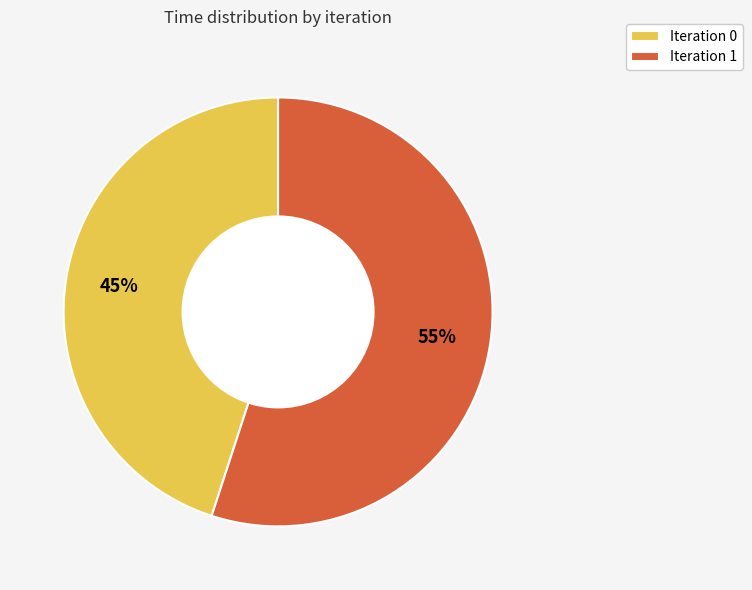

Is it true that Iteration 1 is 55% of the pie?

True